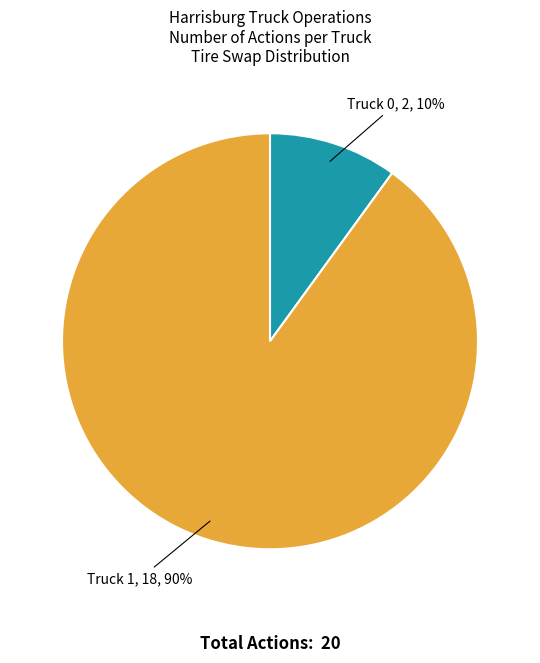

What is the ratio of the value at Truck 1 to the value at Truck 0?

9.0